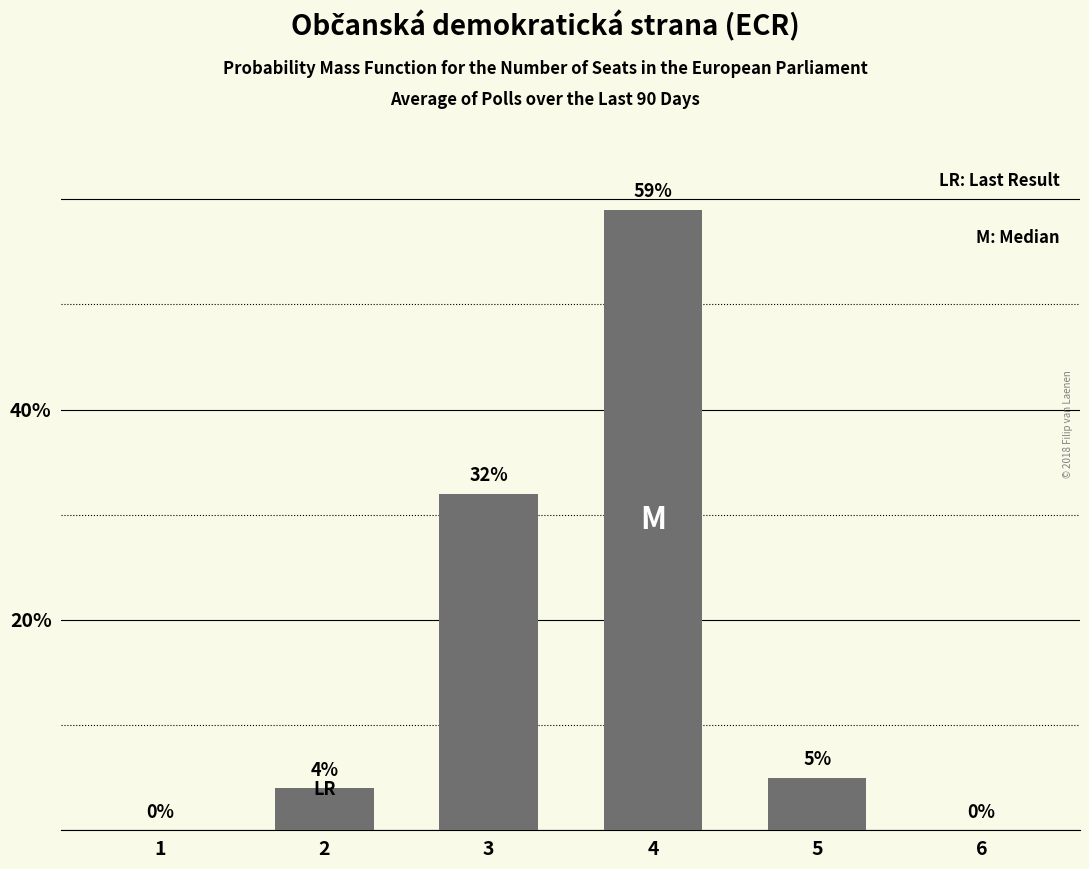

Reading left to right, extract all data points from this chart.

1=0	2=4	3=32	4=59	5=5	6=0